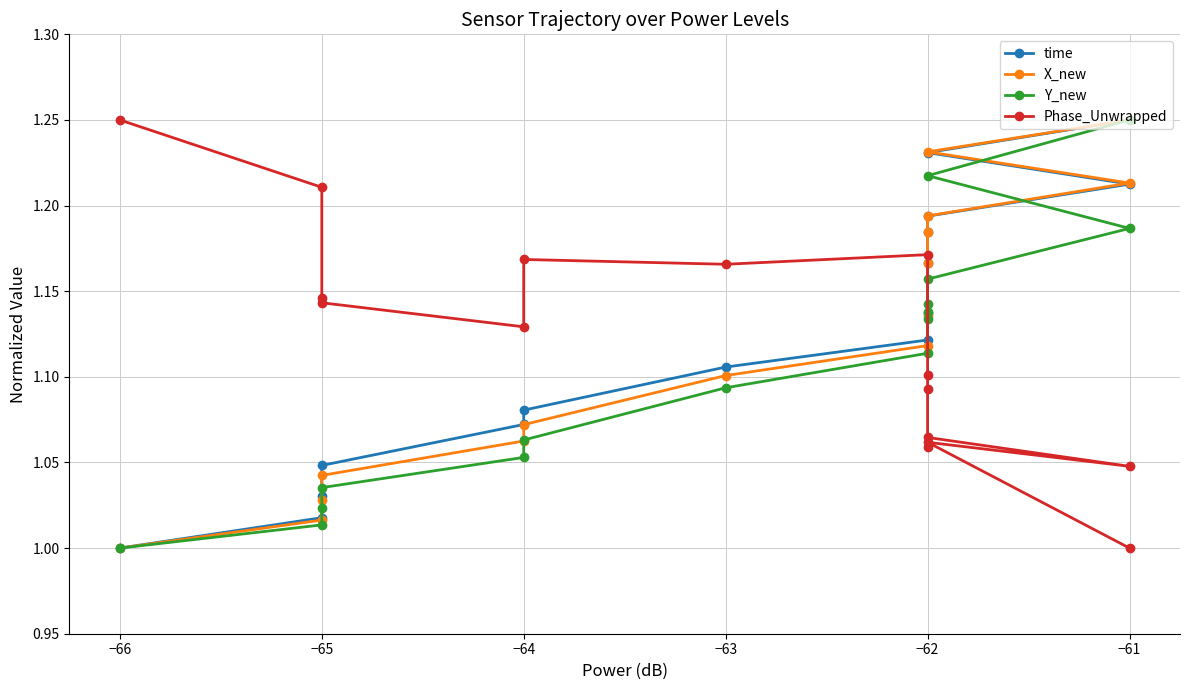

What is the sum of all time values?

16.9